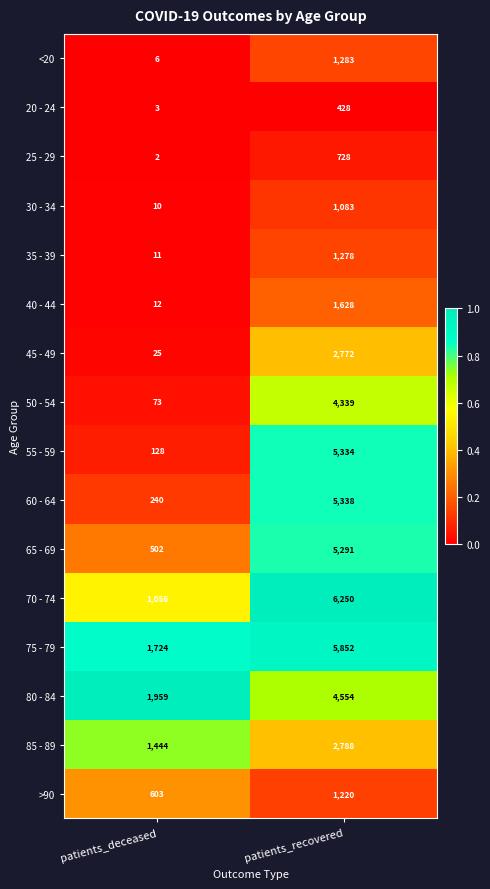

Rank the series at patients_deceased from highest to lowest value.

80 - 84, 75 - 79, 85 - 89, 70 - 74, >90, 65 - 69, 60 - 64, 55 - 59, 50 - 54, 45 - 49, 40 - 44, 35 - 39, 30 - 34, <20, 20 - 24, 25 - 29